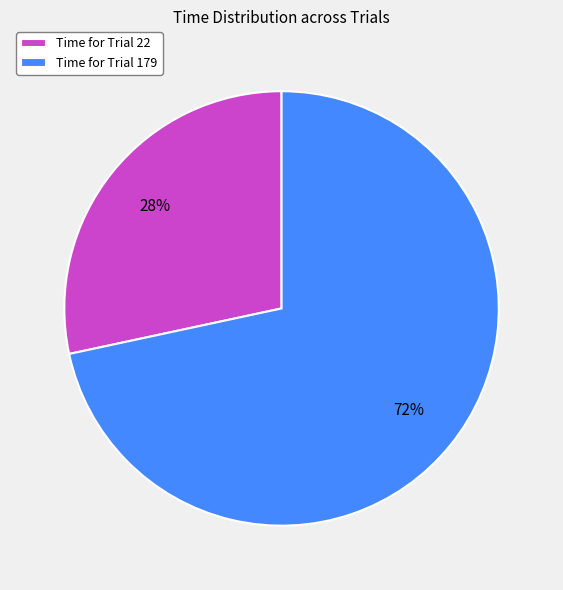

Does Time for Trial 22 represent more than half of the total?

No